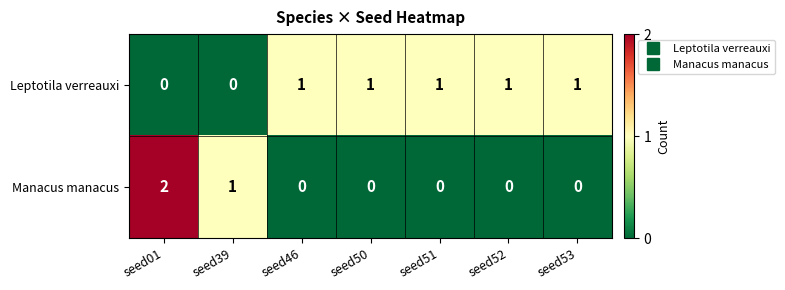

List the series in order of their overall mean, highest first.

Leptotila verreauxi, Manacus manacus